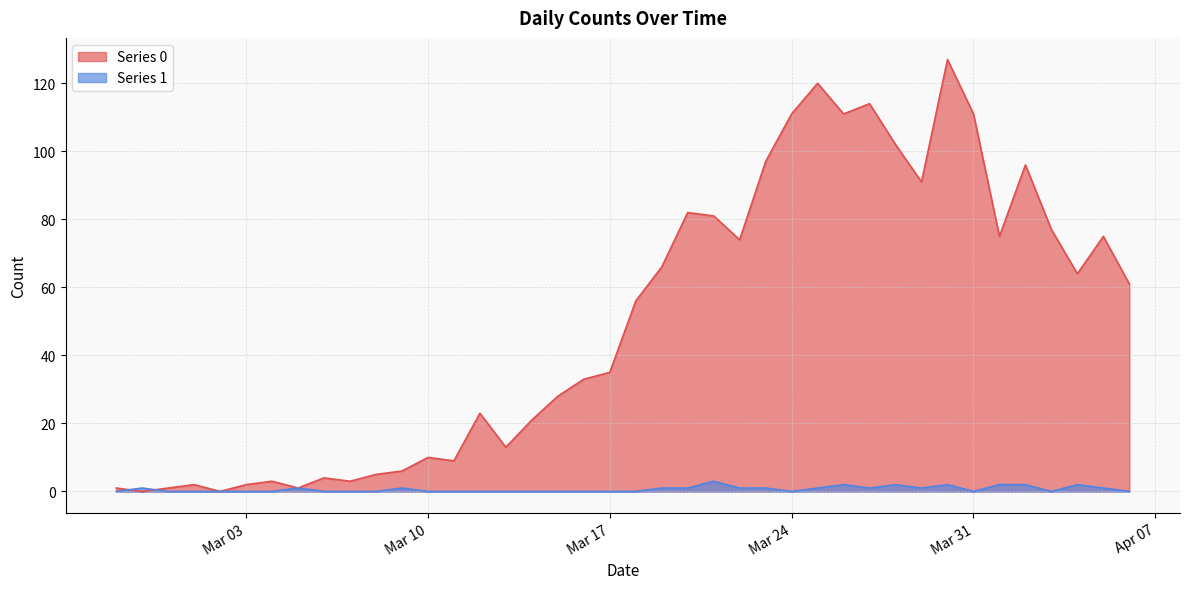

How many values in Series 1 are above zero?

18